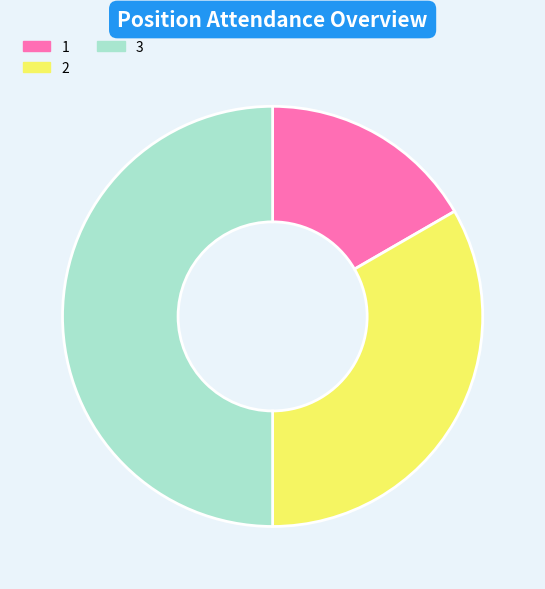

Is 2 the majority of the pie?

No